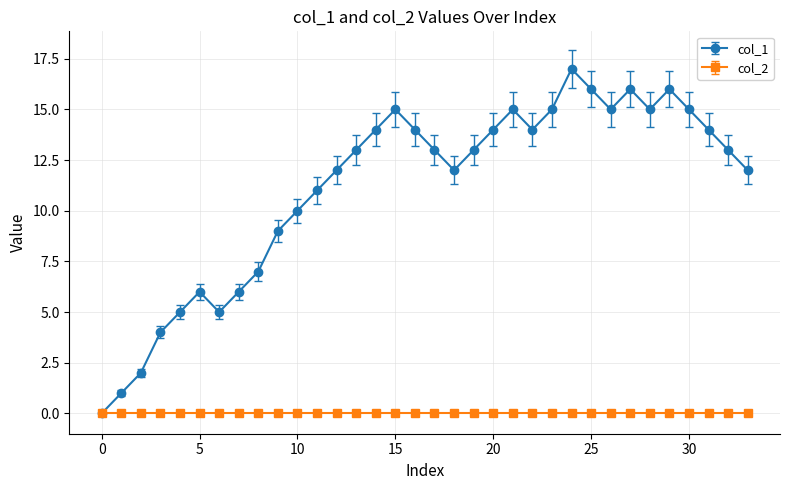

How many lines are shown in the chart?

2